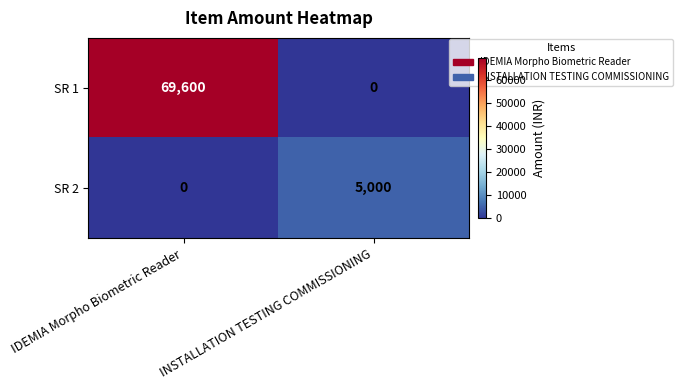

What is the sum of the SR 2 values at IDEMIA Morpho Biometric Reader and INSTALLATION TESTING COMMISSIONING?

5000